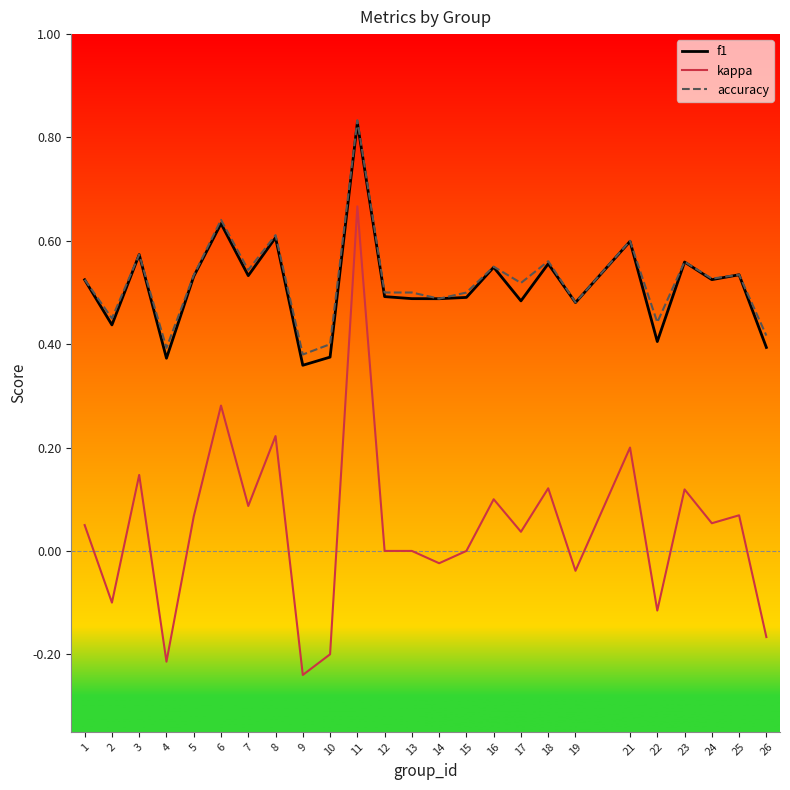

How many lines are shown in the chart?

3